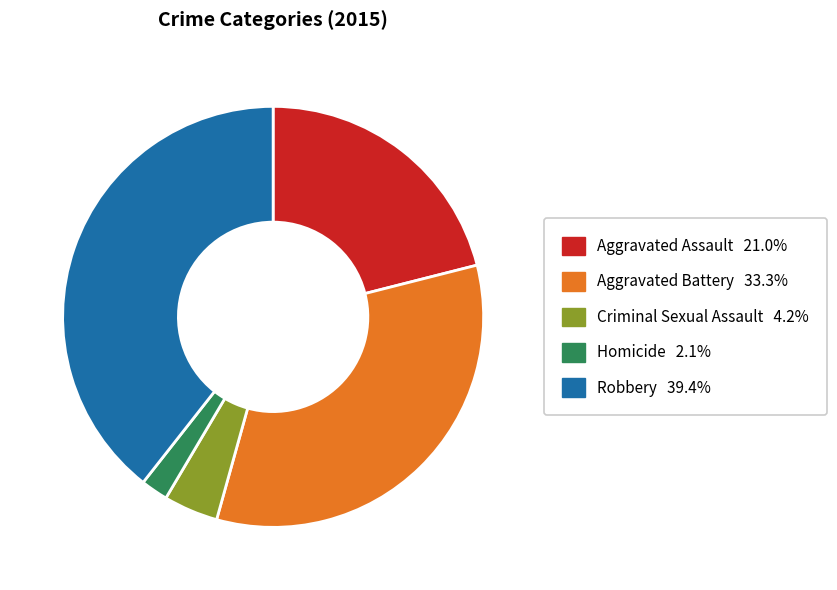

Does Robbery represent more than half of the total?

No